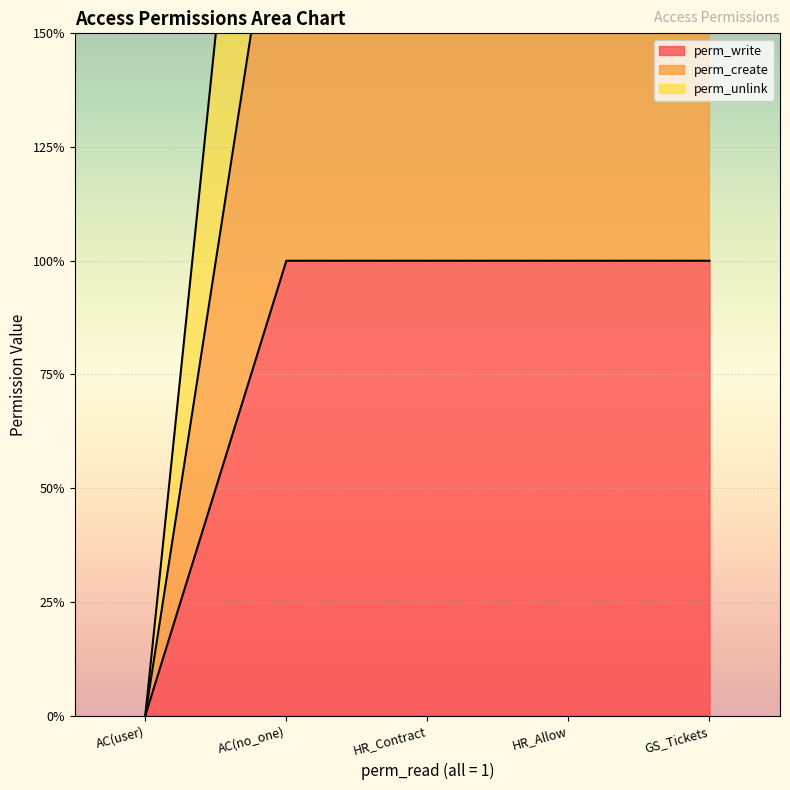

Reading left to right, list all the values displayed in this chart.

perm_write: 0	1	1	1	1
perm_create: 0	2	2	2	2
perm_unlink: 0	3	3	3	3